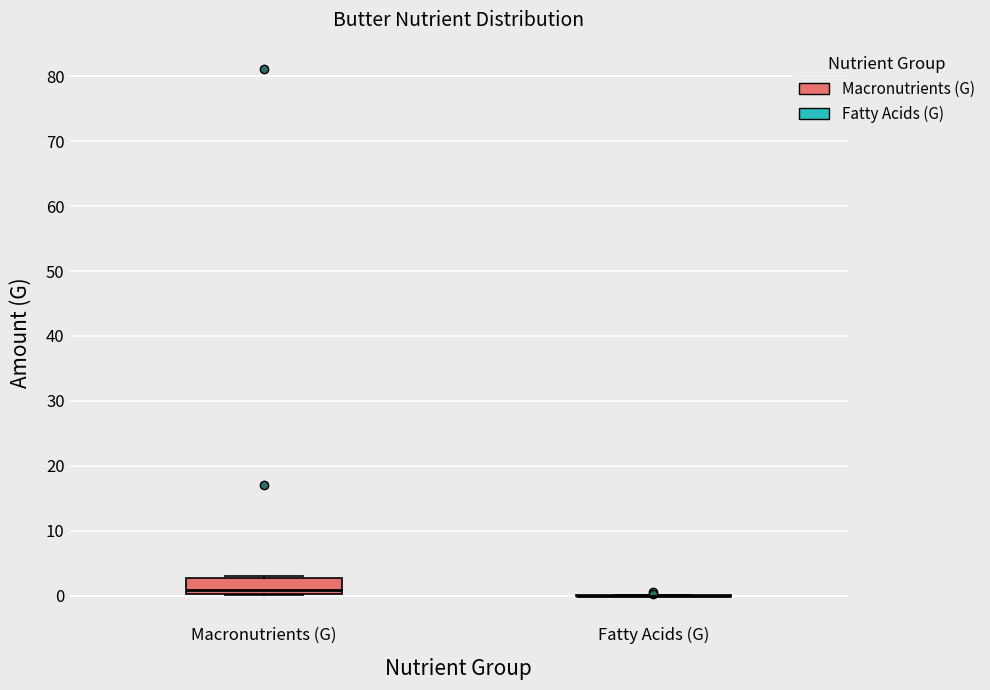

Reading left to right, read every box against the y-axis: the position of its median line, the range the box covers, and the ends of its whiskers. The values are not printed on the chart, so give them approximately, as read against the axis.

Macronutrients (G): median 1, box 0 to 3, whiskers 0 to 3
Fatty Acids (G): box collapsed to a line at 0, whiskers 0 to 0